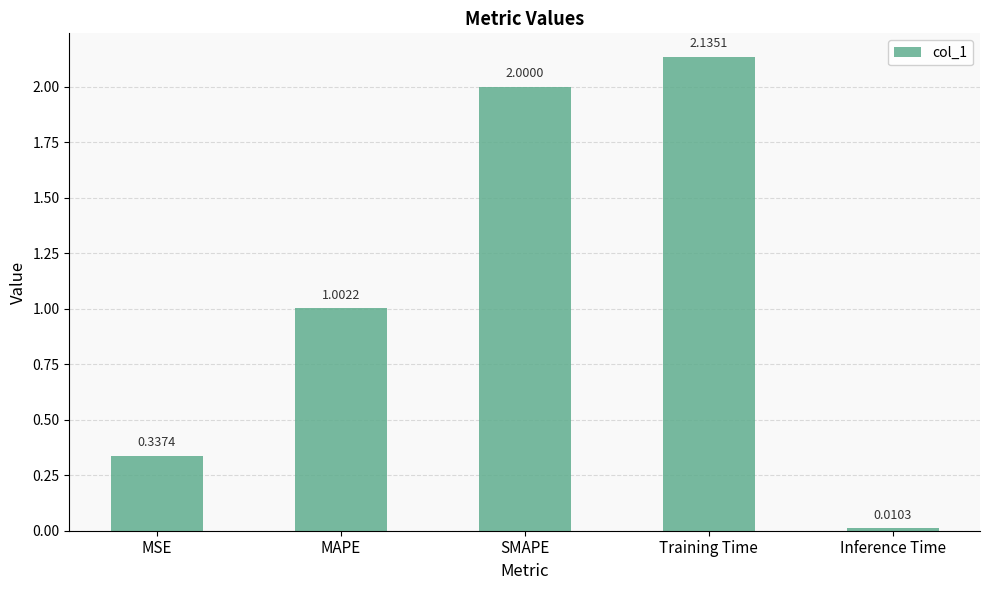

At which category does the chart reach its minimum across all series?

Inference Time